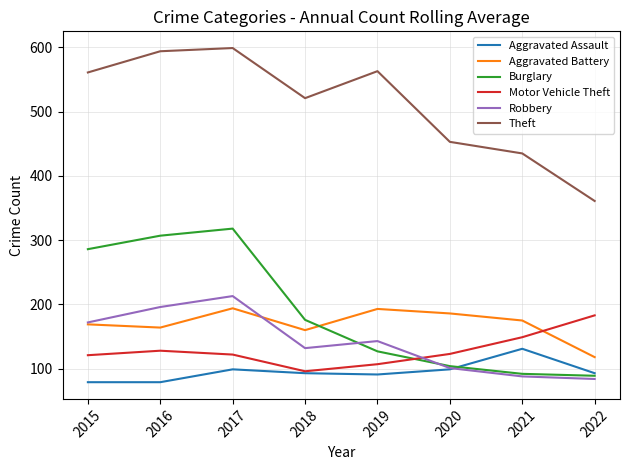

Is it true that Theft equals 779 at 2016?

False